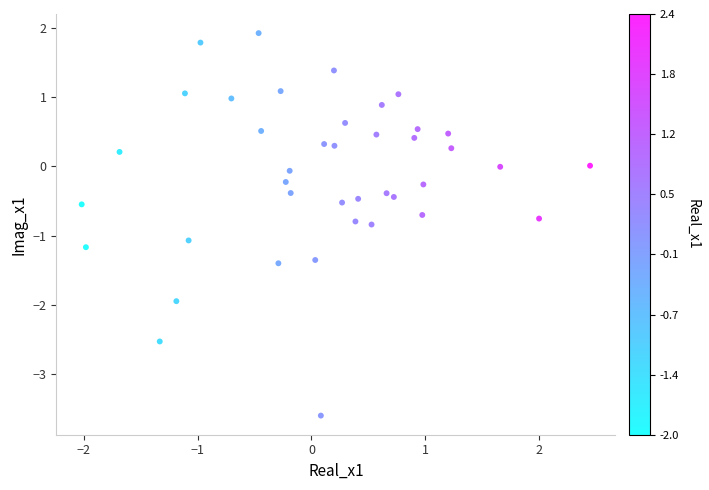

What is the range of Y values (max minus min)?

5.5